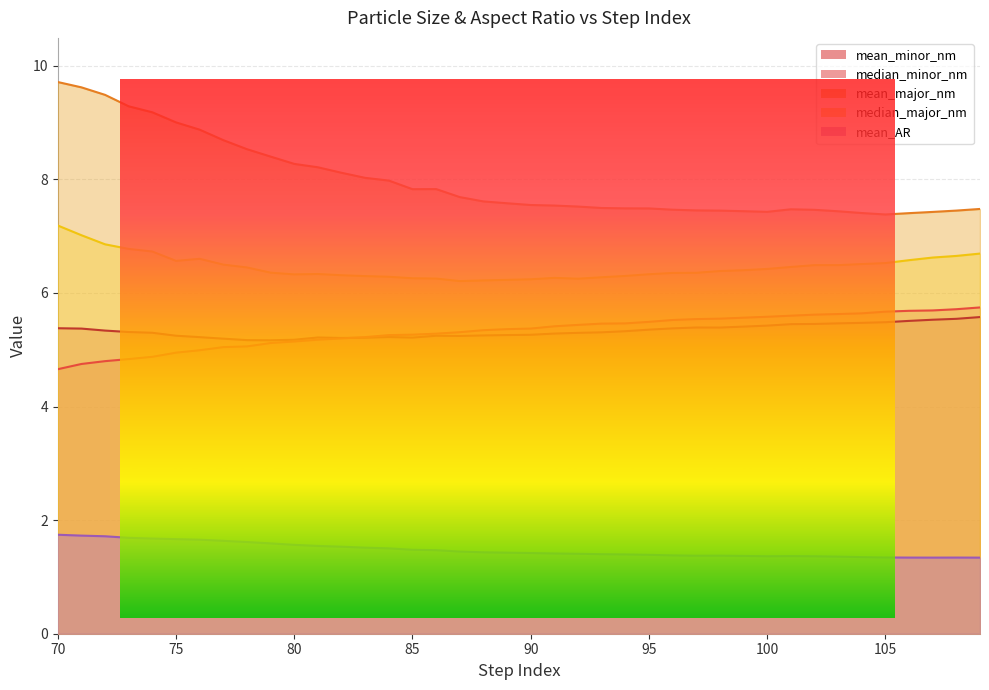

What are all the series names shown in the legend?

mean_minor_nm, median_minor_nm, mean_major_nm, median_major_nm, mean_AR